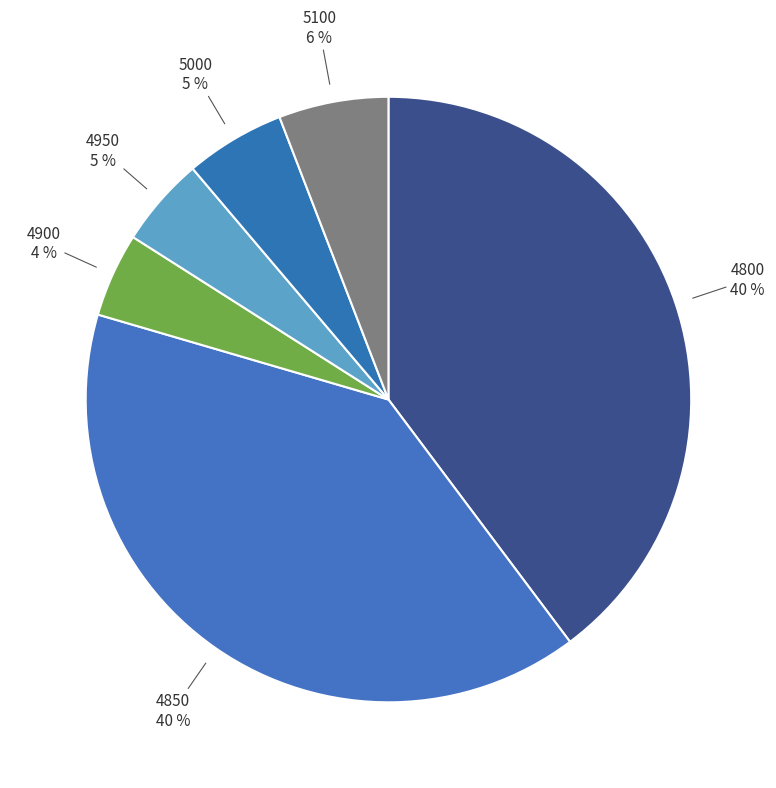

To the nearest percent, what percentage of the pie is 4800?

40%